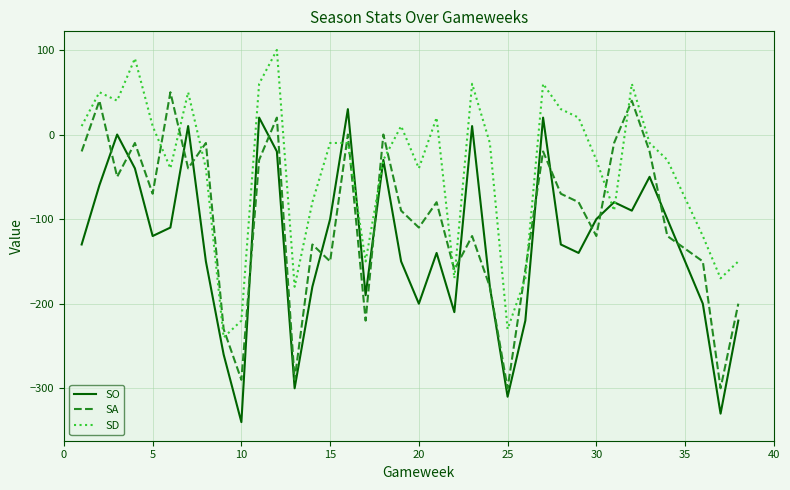

What is the maximum value for SA?

50